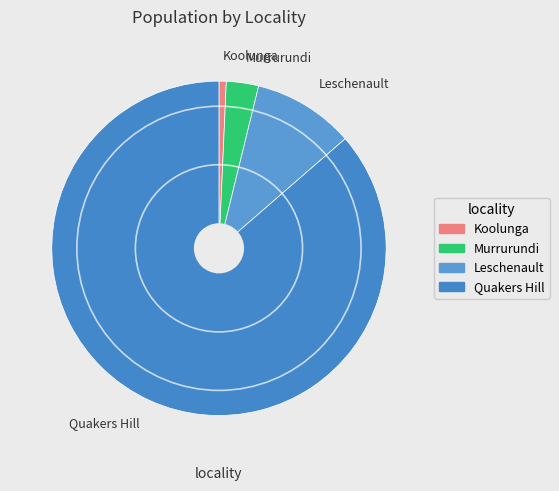

Which has a higher value, Koolunga or Murrurundi?

Murrurundi